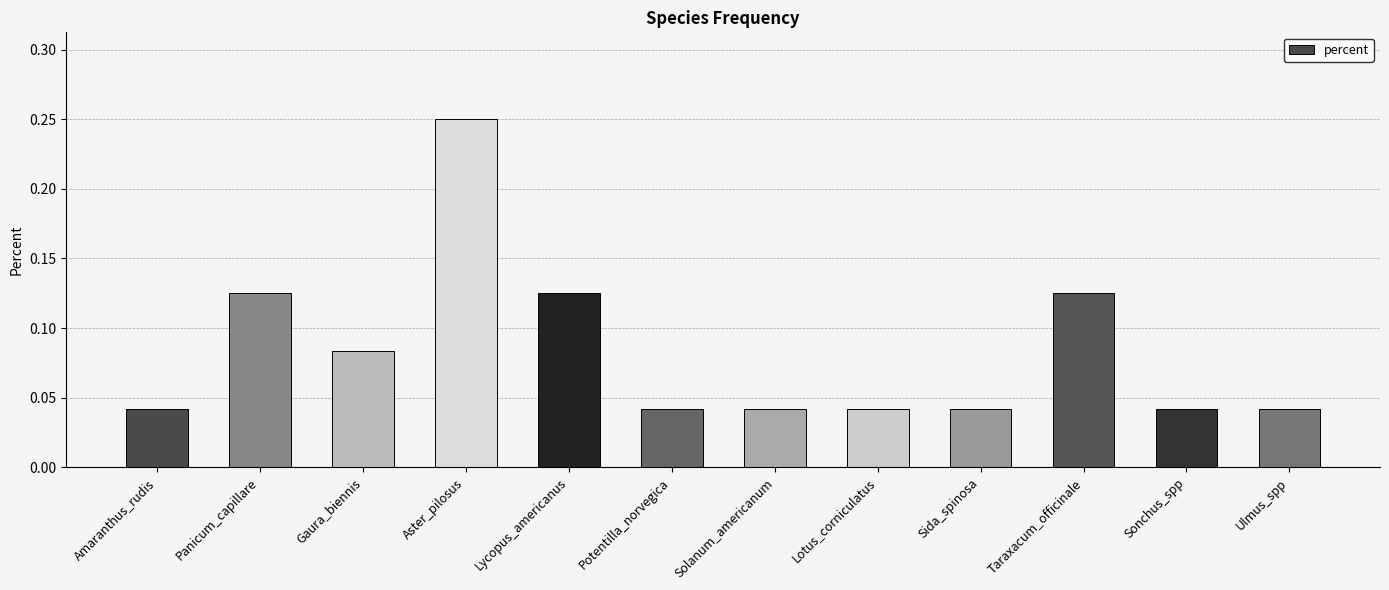

Between Aster_pilosus and Lotus_corniculatus, which is larger?

Aster_pilosus